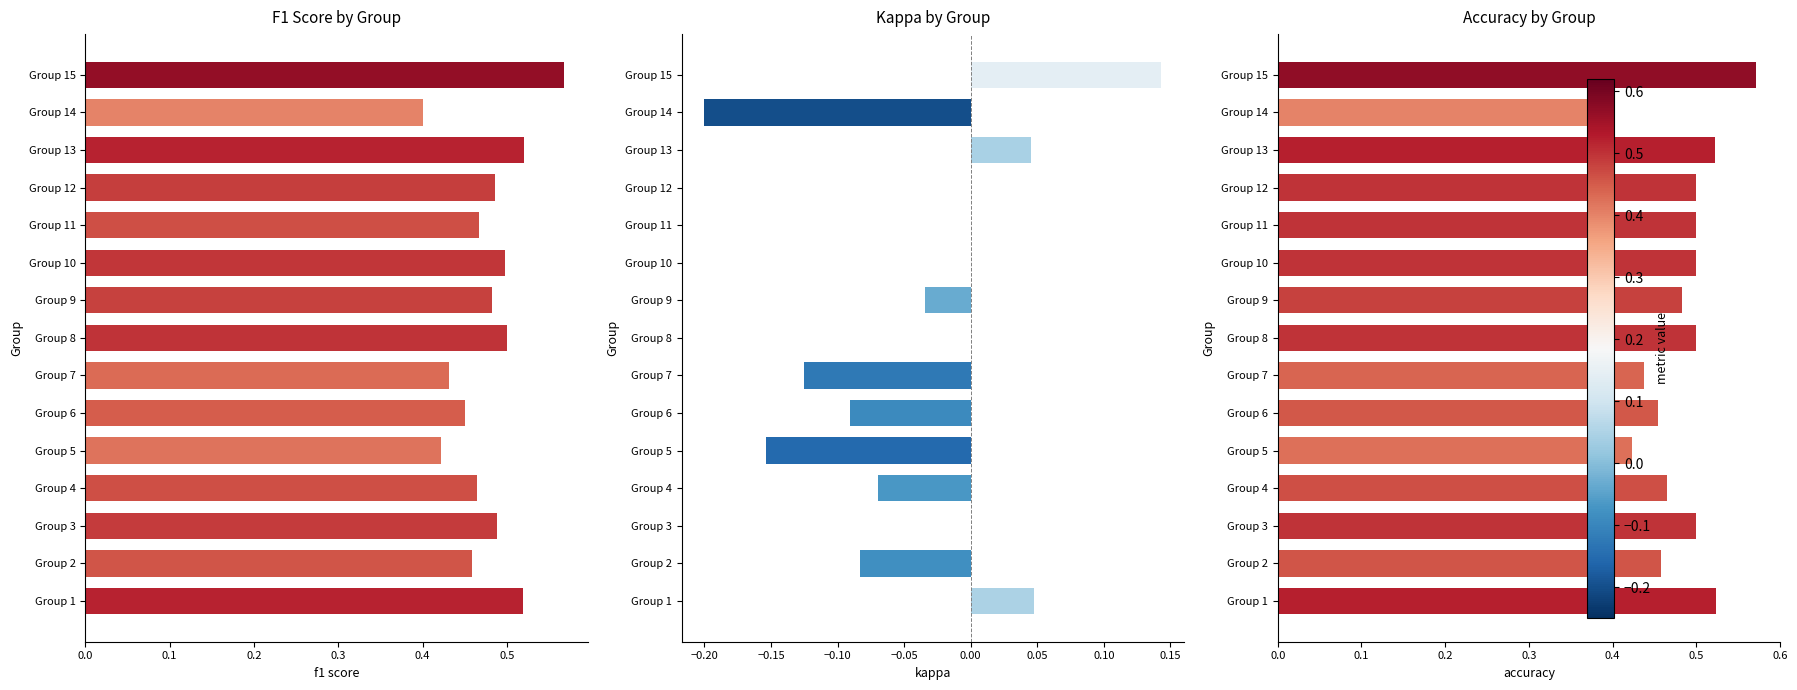

Reading right to left, extract all data points from this chart.

f1 score: 0.6	0.4	0.5	0.5	0.5	0.5	0.5	0.5	0.4	0.5	0.4	0.5	0.5	0.5	0.5
kappa: 0.1	-0.2	0.0	0.0	0.0	0.0	-0.0	0.0	-0.1	-0.1	-0.2	-0.1	0.0	-0.1	0.0
accuracy: 0.6	0.4	0.5	0.5	0.5	0.5	0.5	0.5	0.4	0.5	0.4	0.5	0.5	0.5	0.5